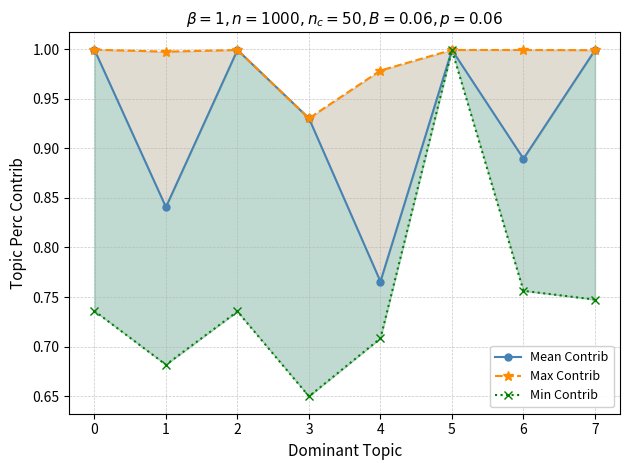

True or false: Max Contrib and Mean Contrib cross at least once.

False